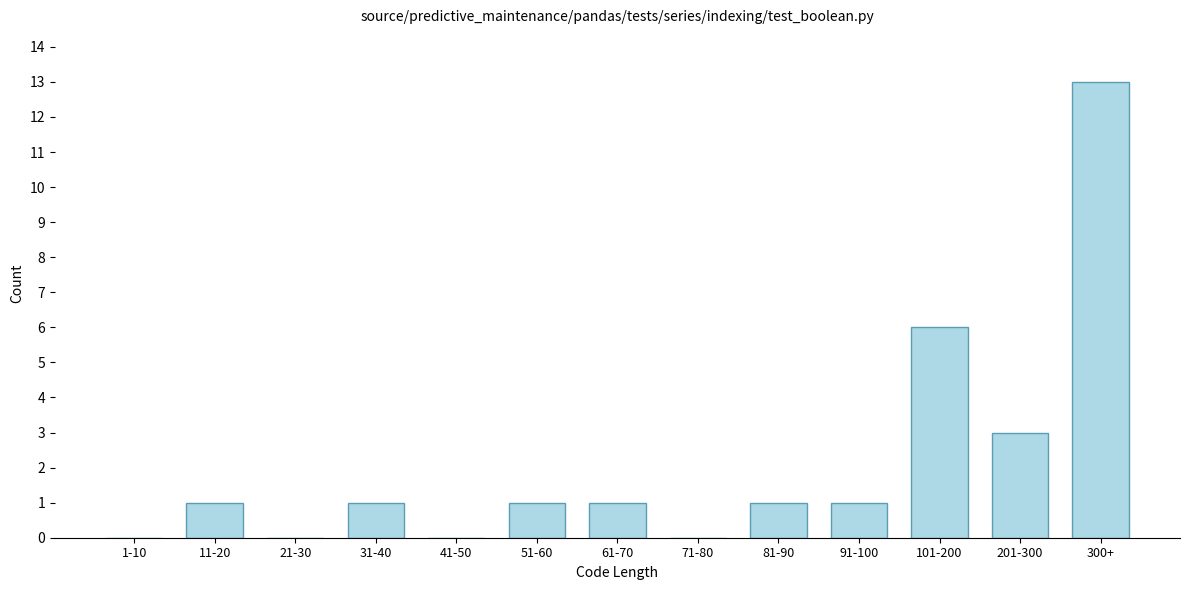

Reading right to left, list all the values displayed in this chart.

300+=13	201-300=3	101-200=6	91-100=1	81-90=1	71-80=0	61-70=1	51-60=1	41-50=0	31-40=1	21-30=0	11-20=1	1-10=0